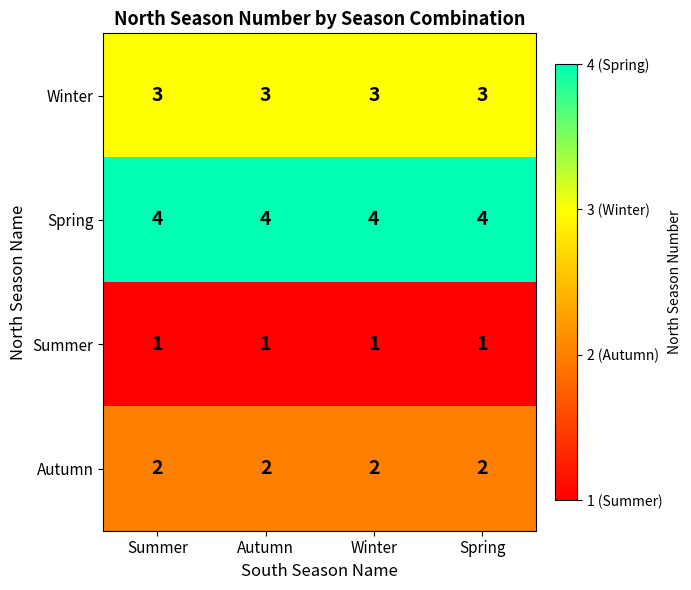

List the series in order of their peak value, highest first.

Spring, Winter, Autumn, Summer